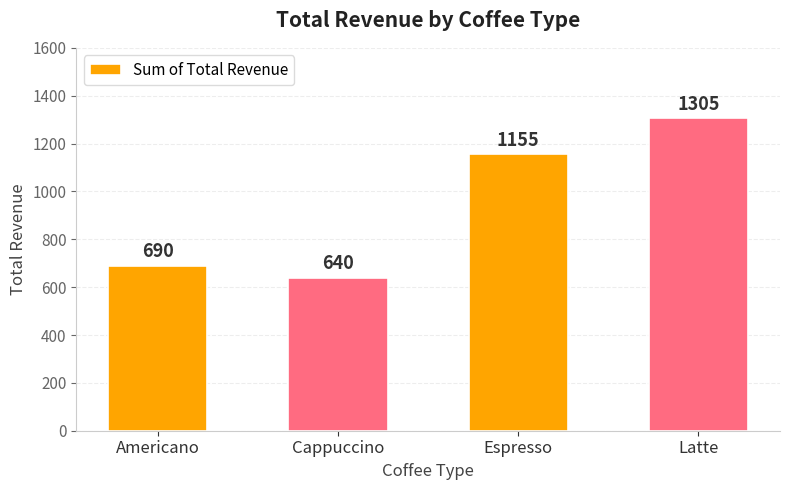

Reading left to right, list all the values displayed in this chart.

Americano=690	Cappuccino=640	Espresso=1155	Latte=1305